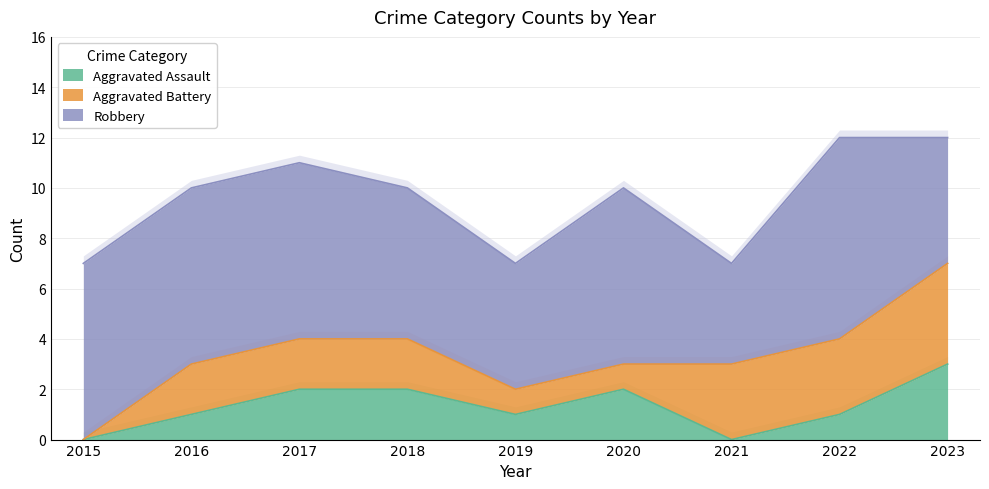

What is the difference between the second highest and second lowest values in the Aggravated Assault series?

2